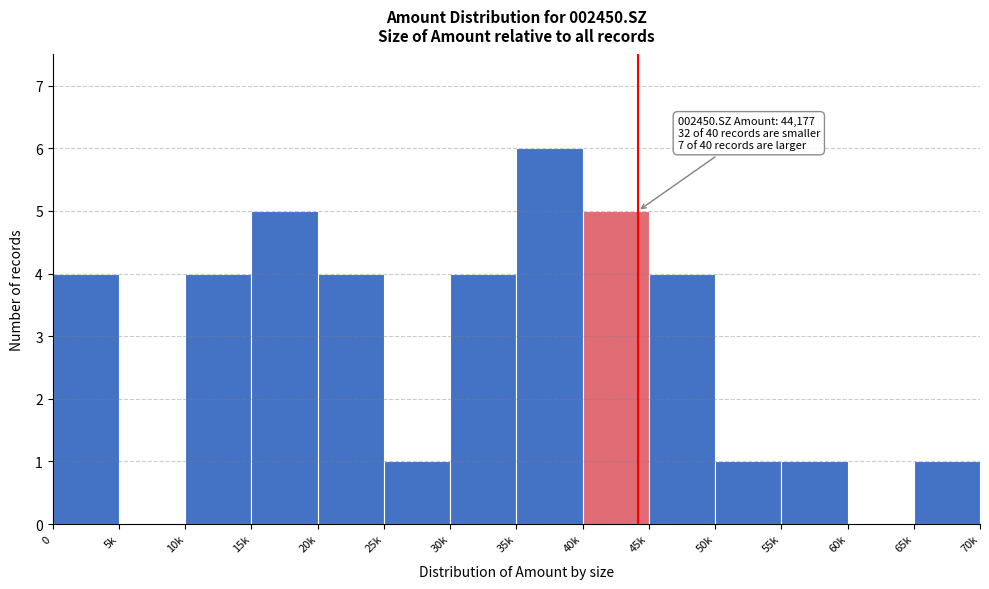

Reading left to right, transcribe all the data shown in this chart.

0=4	5k=0	10k=4	15k=5	20k=4	25k=1	30k=4	35k=6	40k=5	45k=4	50k=1	55k=1	60k=0	65k=1